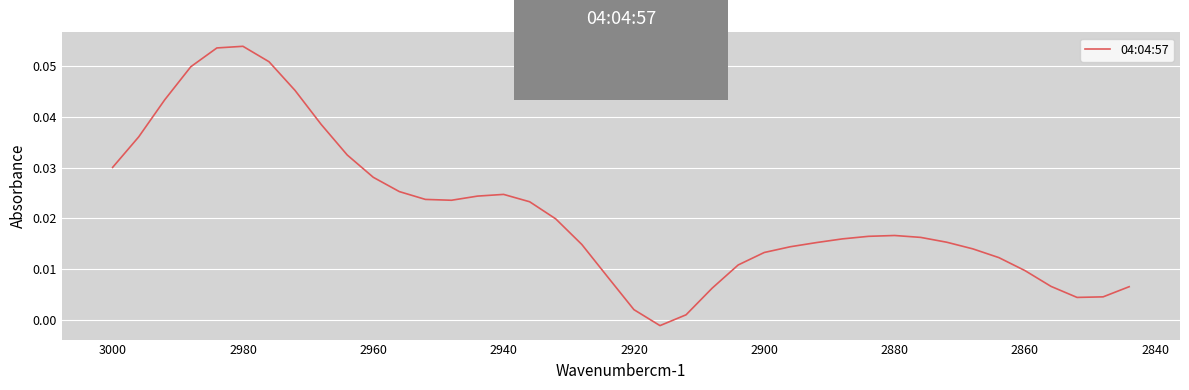

How many lines are shown in the chart?

1